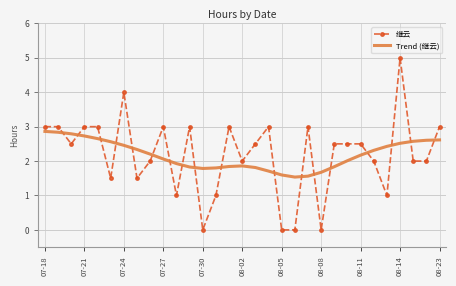

What is the sum of all 继云 values?

67.5